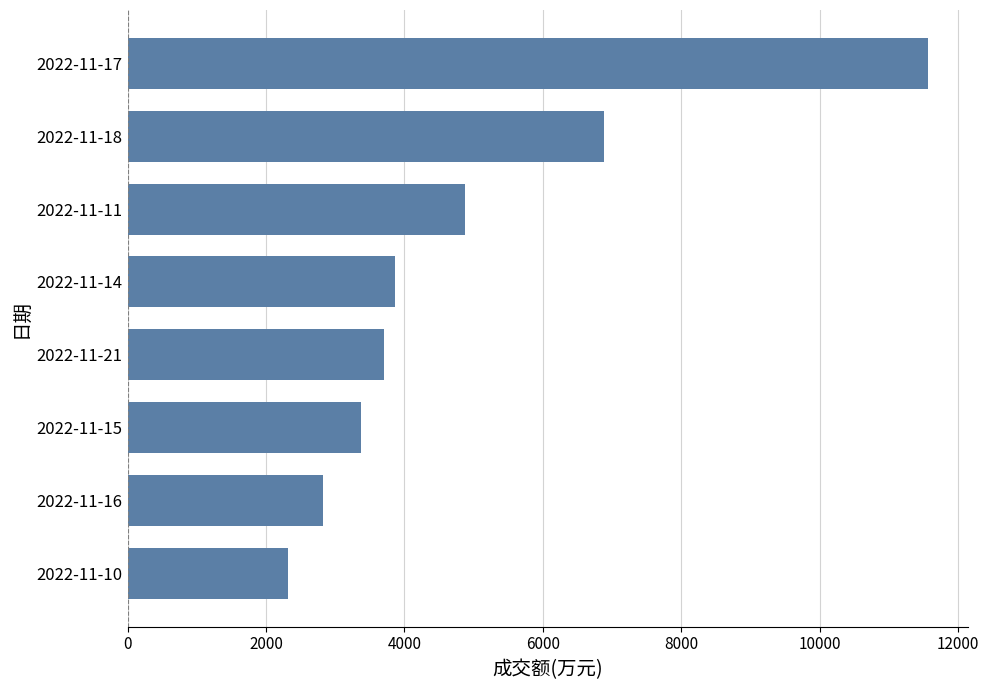

Rank the categories by value from highest to lowest.

2022-11-17, 2022-11-18, 2022-11-11, 2022-11-14, 2022-11-21, 2022-11-15, 2022-11-16, 2022-11-10